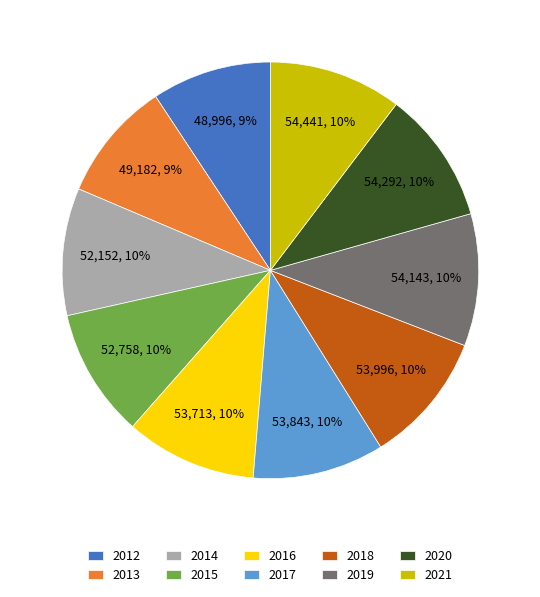

Is it true that 2015 is 10% of the pie?

True